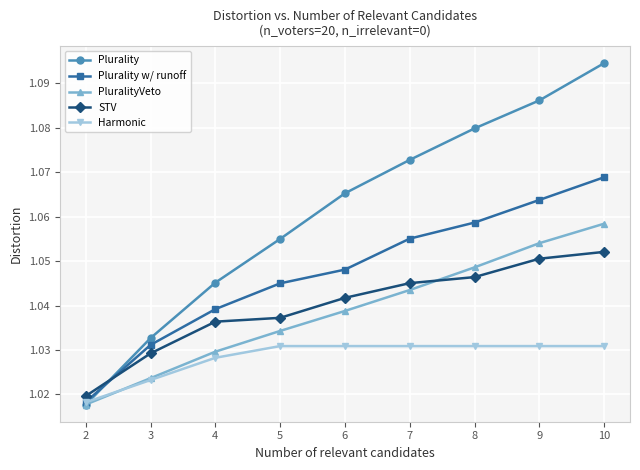

How many times do Plurality and Harmonic cross each other?

1